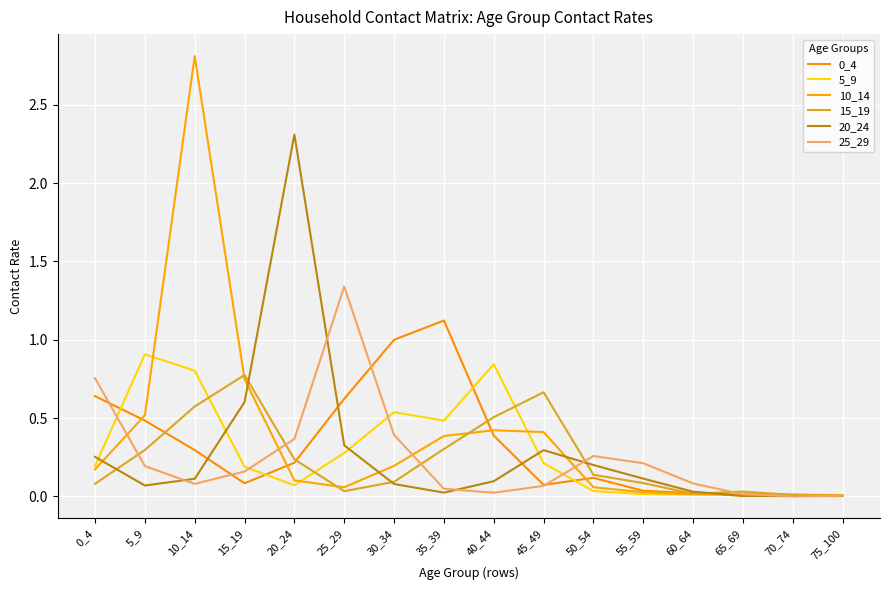

How many lines are shown in the chart?

6